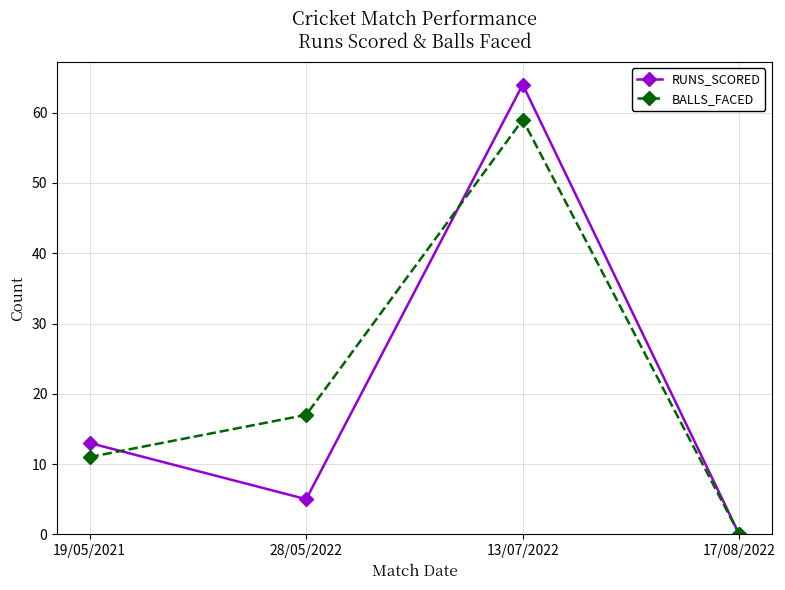

What are all the series names shown in the legend?

RUNS_SCORED, BALLS_FACED